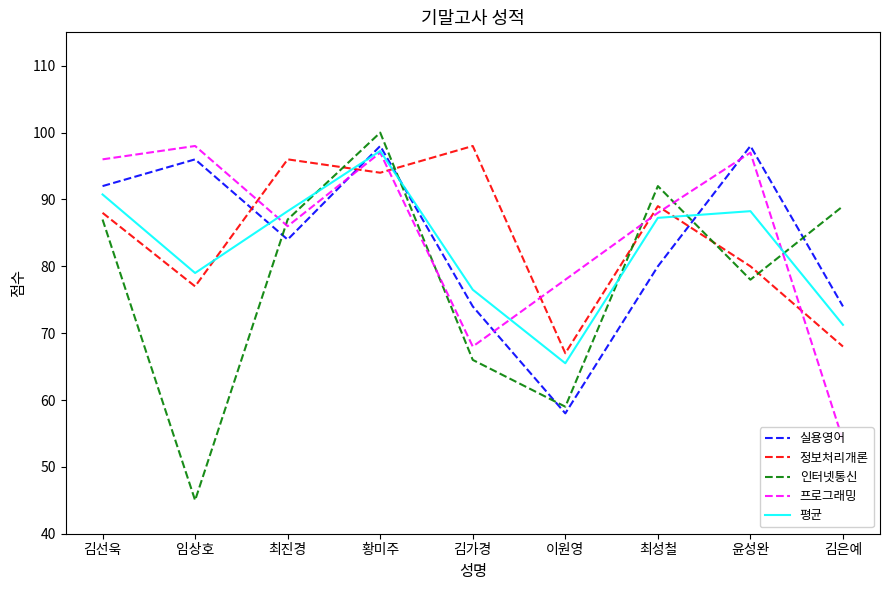

Reading left to right, extract all data points from this chart.

실용영어: 김선욱=92.0	임상호=96.0	최진경=84.0	황미주=98.0	김가경=74.0	이원영=58.0	최성철=80.0	윤성완=98.0	김은예=74.0
정보처리개론: 김선욱=88.0	임상호=77.0	최진경=96.0	황미주=94.0	김가경=98.0	이원영=67.0	최성철=89.0	윤성완=80.0	김은예=68.0
인터넷통신: 김선욱=87.0	임상호=45.0	최진경=87.0	황미주=100.0	김가경=66.0	이원영=59.0	최성철=92.0	윤성완=78.0	김은예=89.0
프로그래밍: 김선욱=96.0	임상호=98.0	최진경=86.0	황미주=97.0	김가경=68.0	이원영=78.0	최성철=88.0	윤성완=97.0	김은예=54.0
평균: 김선욱=90.8	임상호=79.0	최진경=88.2	황미주=97.2	김가경=76.5	이원영=65.5	최성철=87.2	윤성완=88.2	김은예=71.2